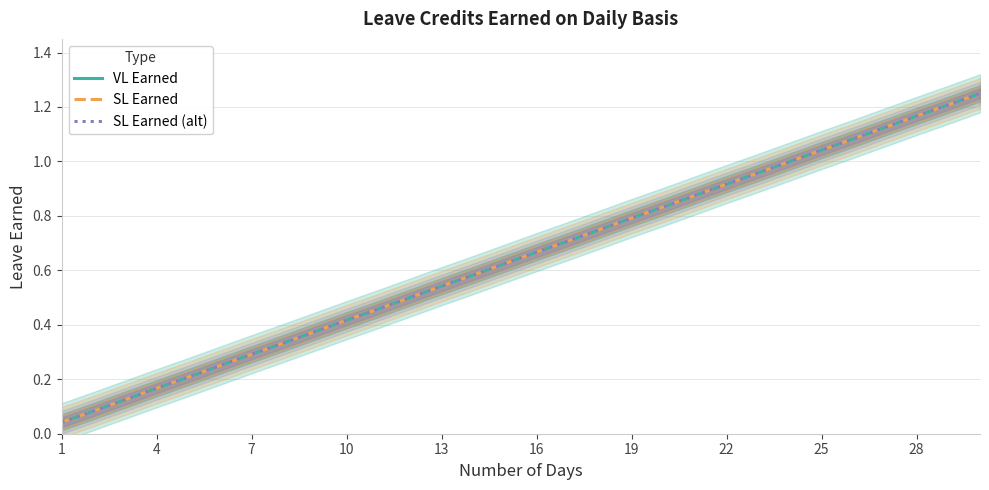

What is the total value across all series at 13?

1.6